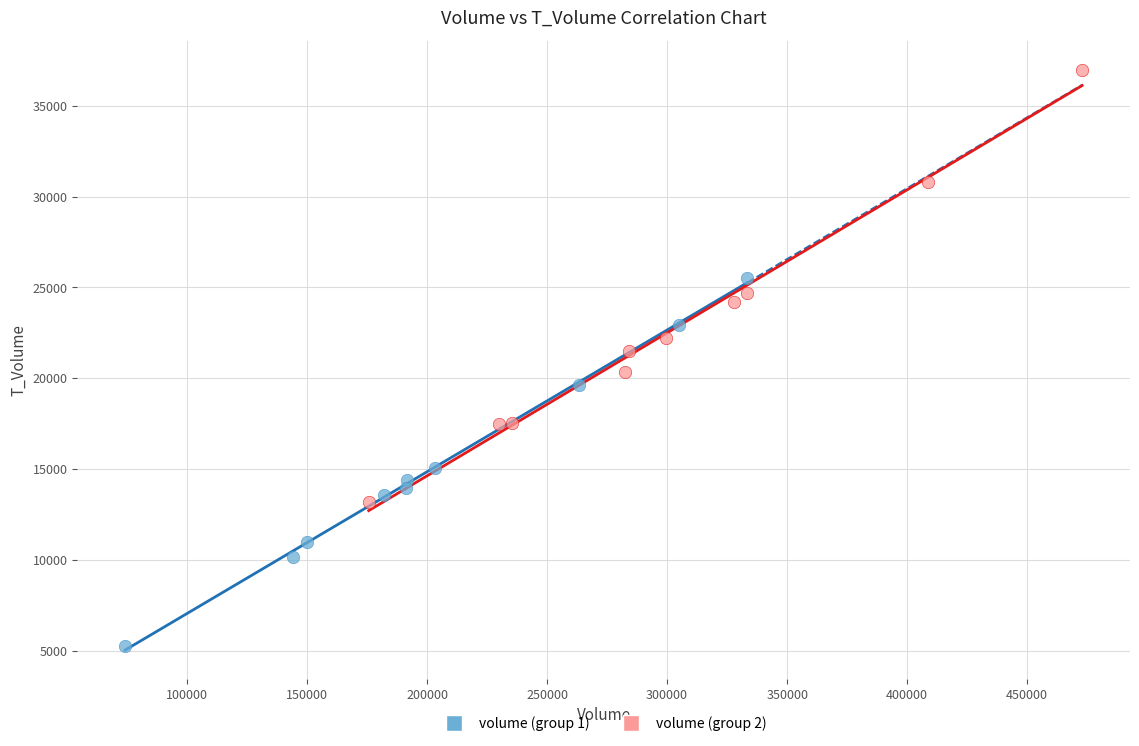

Which series has the largest Y range (max minus min)?

volume (group 2)